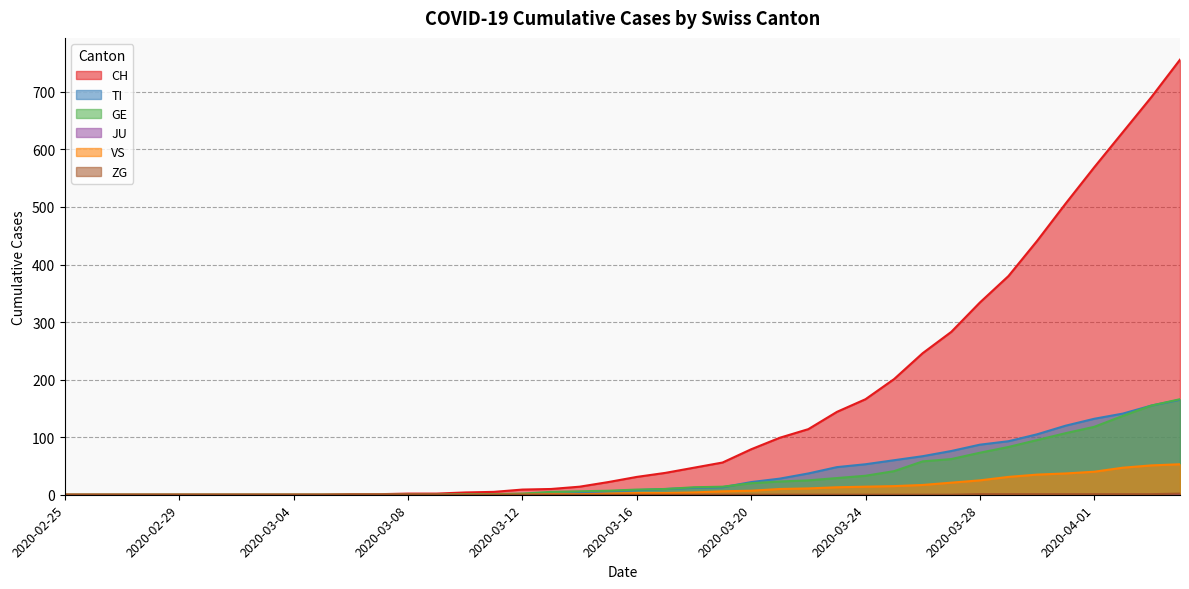

Which has a higher value, 2020-03-08 or 2020-02-25?

2020-03-08